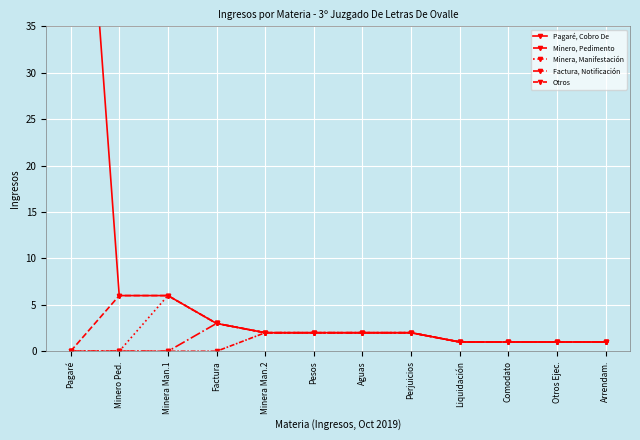

What are all the series names shown in the legend?

Pagaré, Cobro De, Minero, Pedimento, Minera, Manifestación, Factura, Notificación, Otros